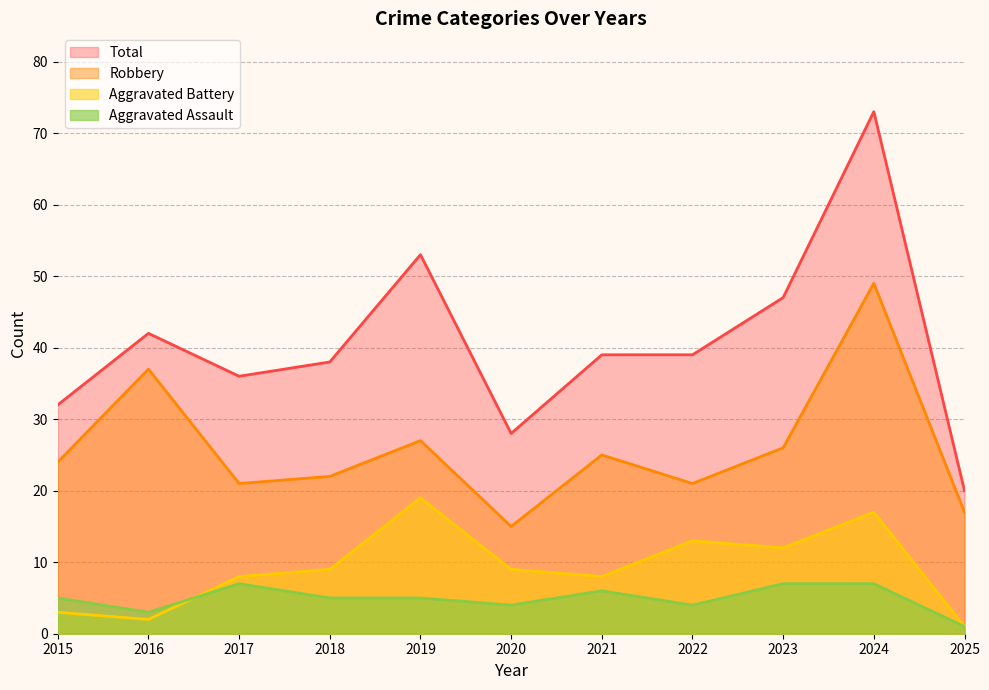

At which label is Robbery closest to 32?

2016